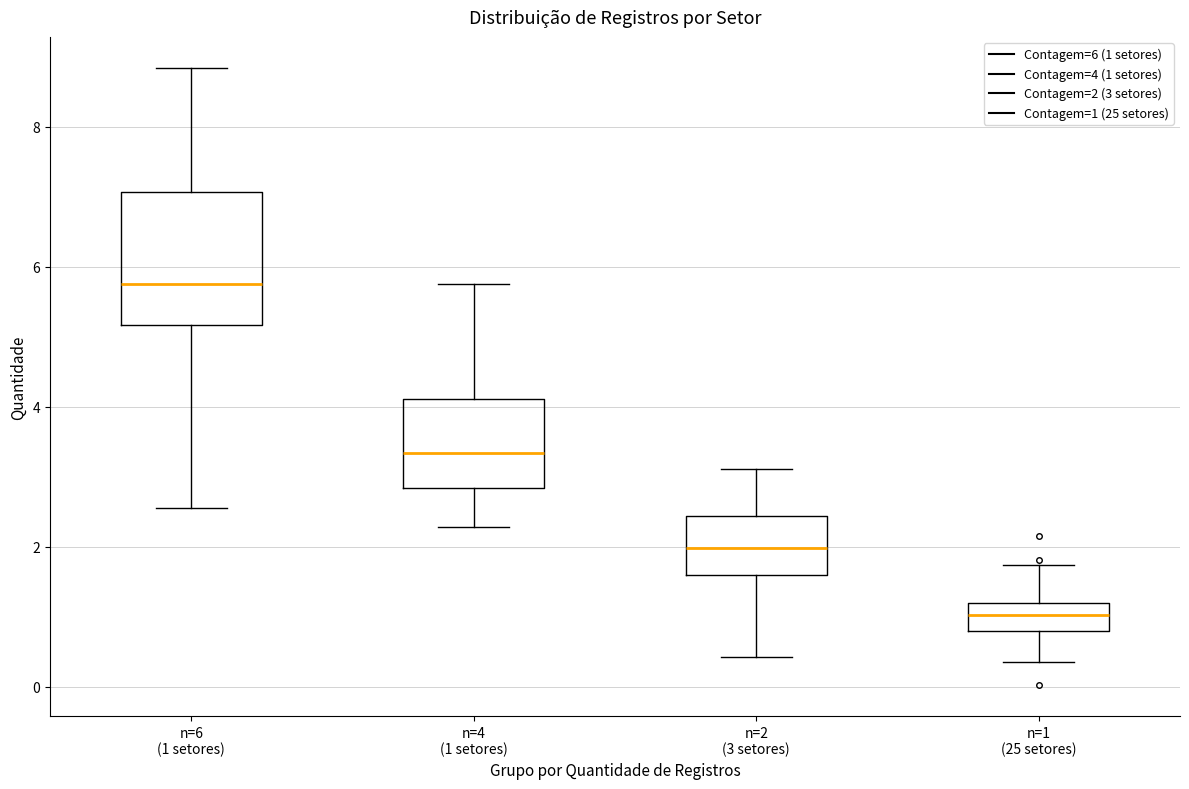

Where is the upper edge of the box for n=2 (3 setores) on the y-axis? The values are not printed on the chart, so give them approximately, as read against the axis.

2.4